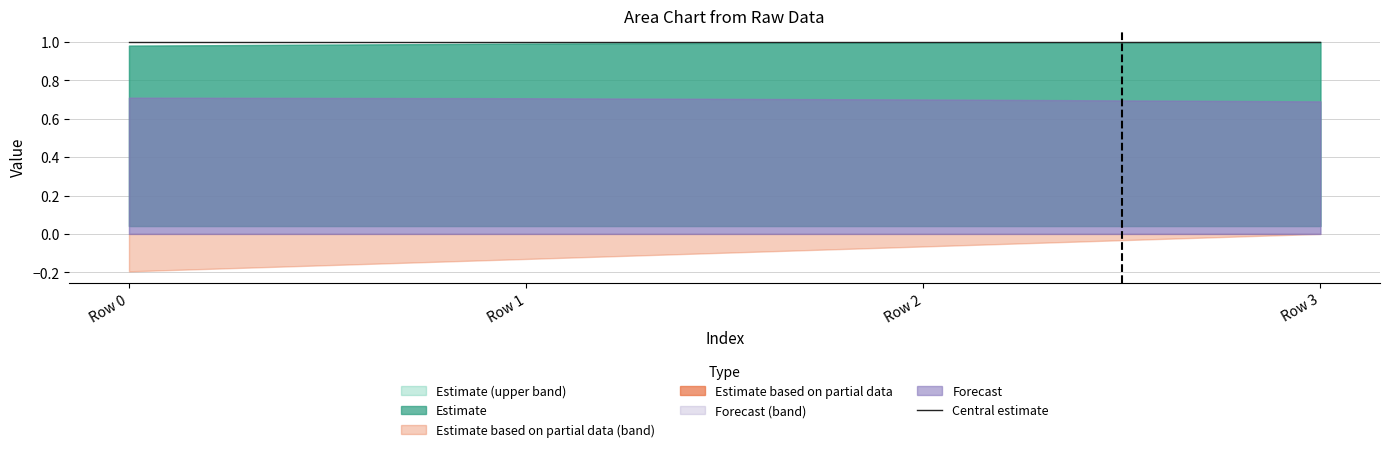

At which category is the sum across all series the highest?

Row 3